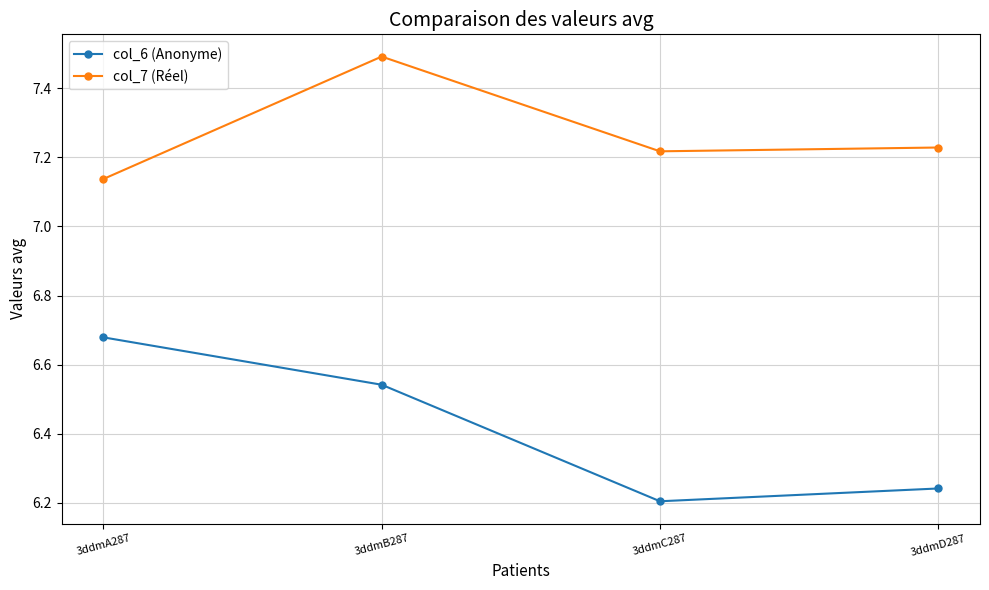

What are all the series names shown in the legend?

col_6 (Anonyme), col_7 (Réel)